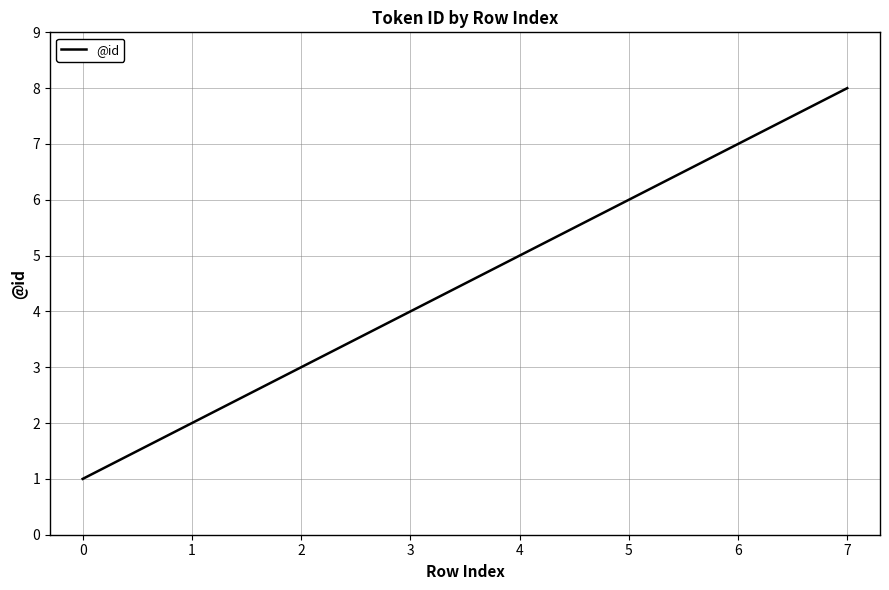

List the labels in order of value, largest first.

7, 6, 5, 4, 3, 2, 1, 0